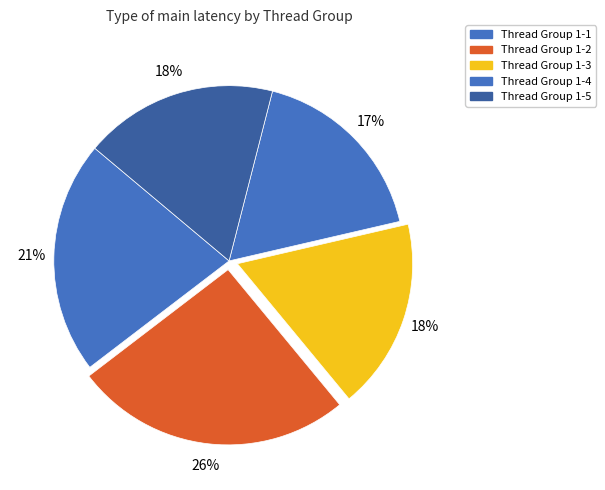

Combined, do Thread Group 1-1 and Thread Group 1-2 account for over 50%?

No